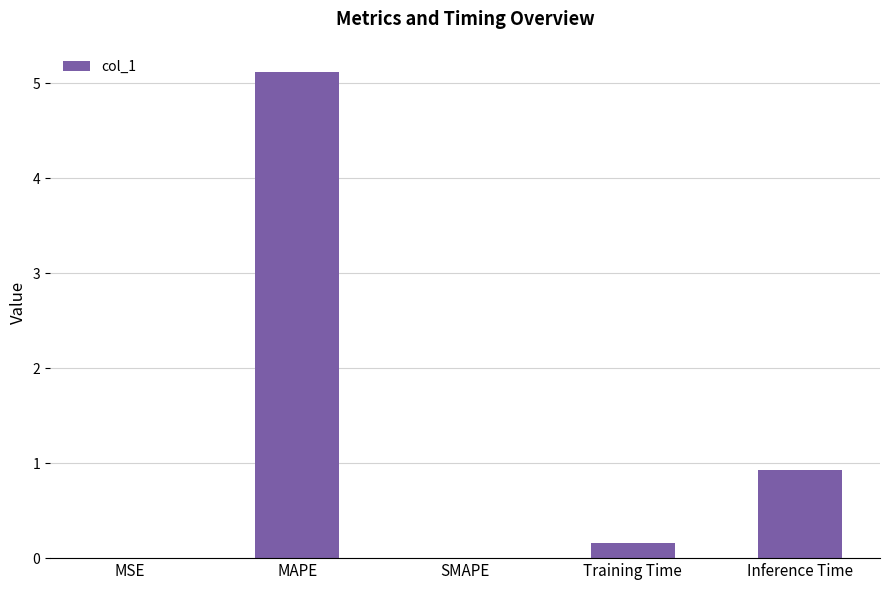

How many categories are shown in the chart?

5